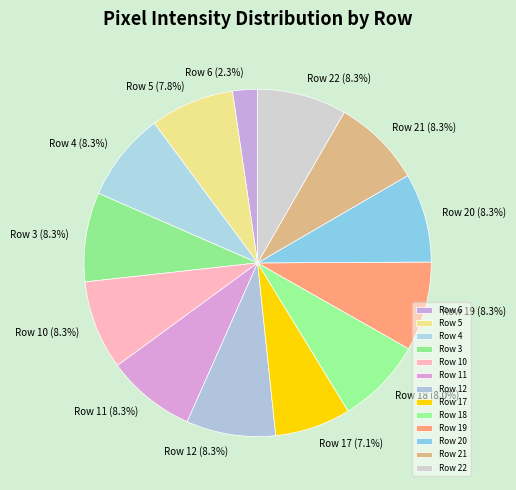

Approximately how many times larger is the value at Row 6 compared to Row 12?

0.3